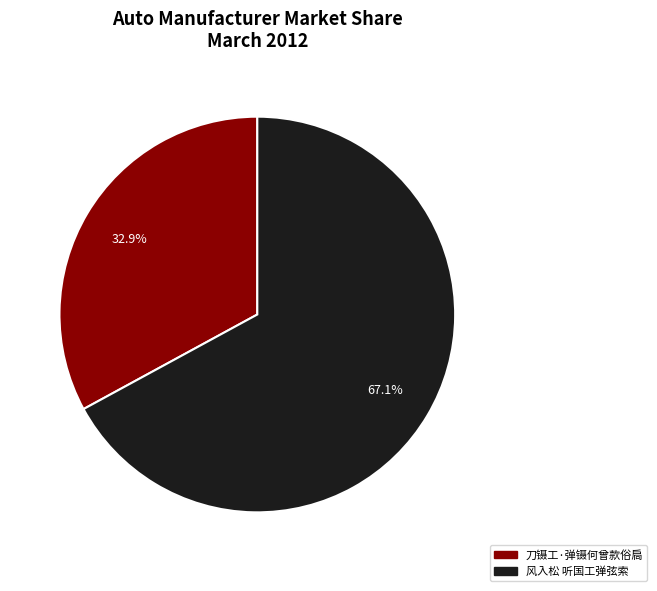

What percentage is the 风入松 听国工弹弦索 slice, to the nearest percent?

67%